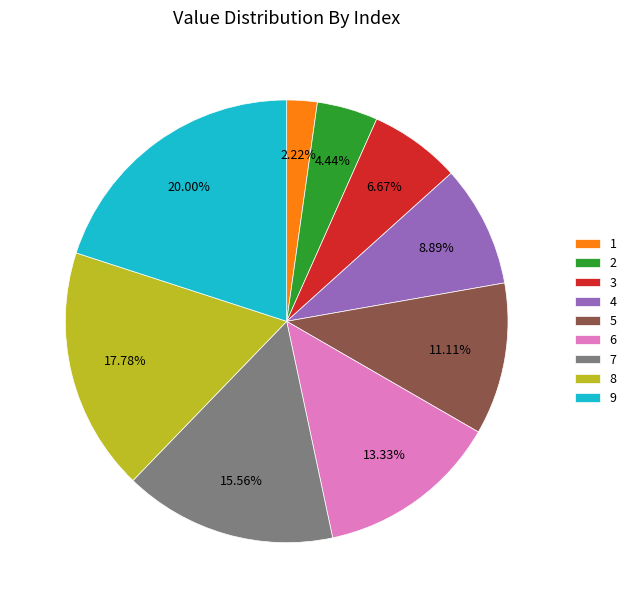

The 6 slice represents 27% of the pie. True or false?

False